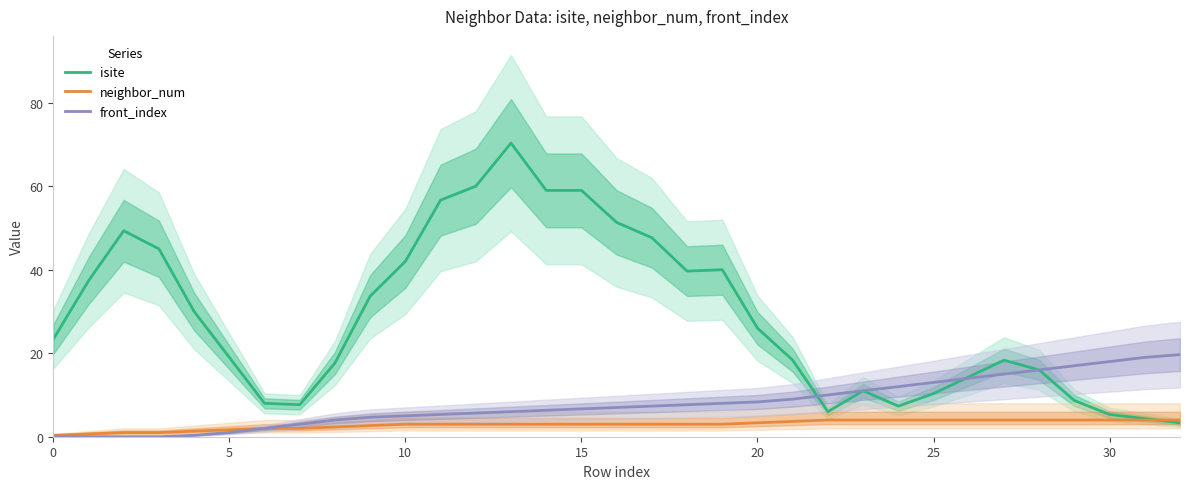

Is this an area chart (filled region under the line)?

No